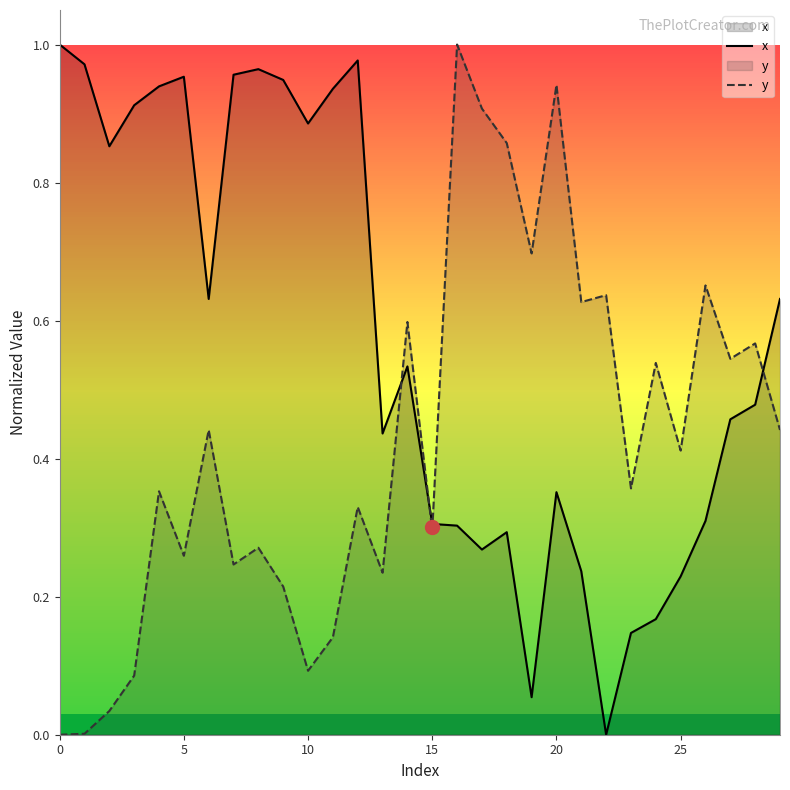

Which series has the largest total across all categories?

x